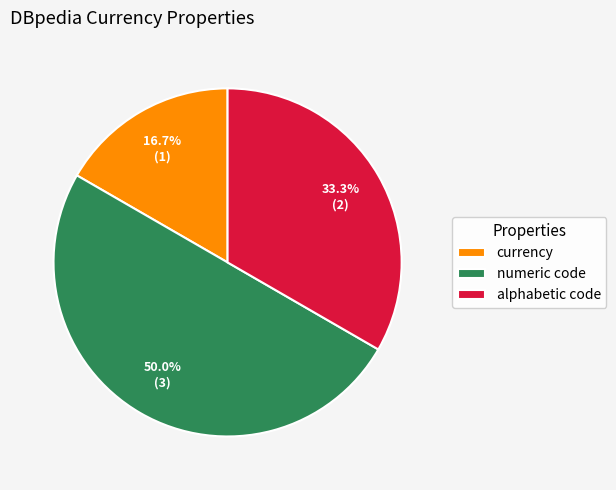

To the nearest percent, what is the difference between the largest and smallest slice percentages?

33%